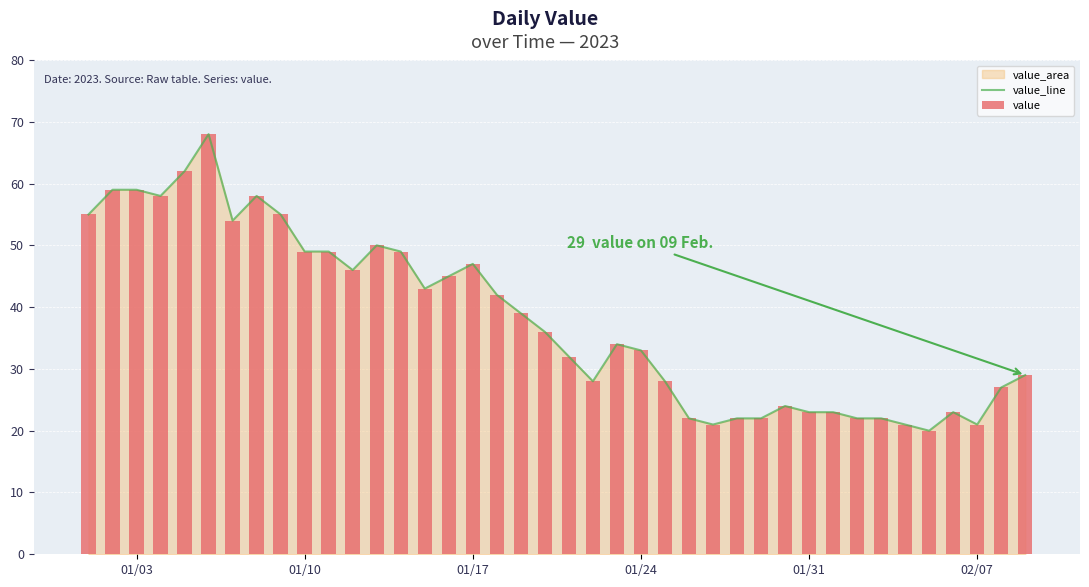

How many data points does each series have?

40